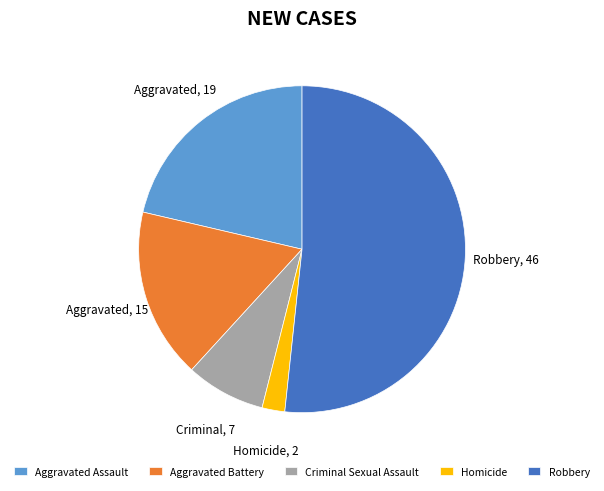

What is the largest slice in the pie chart?

Robbery